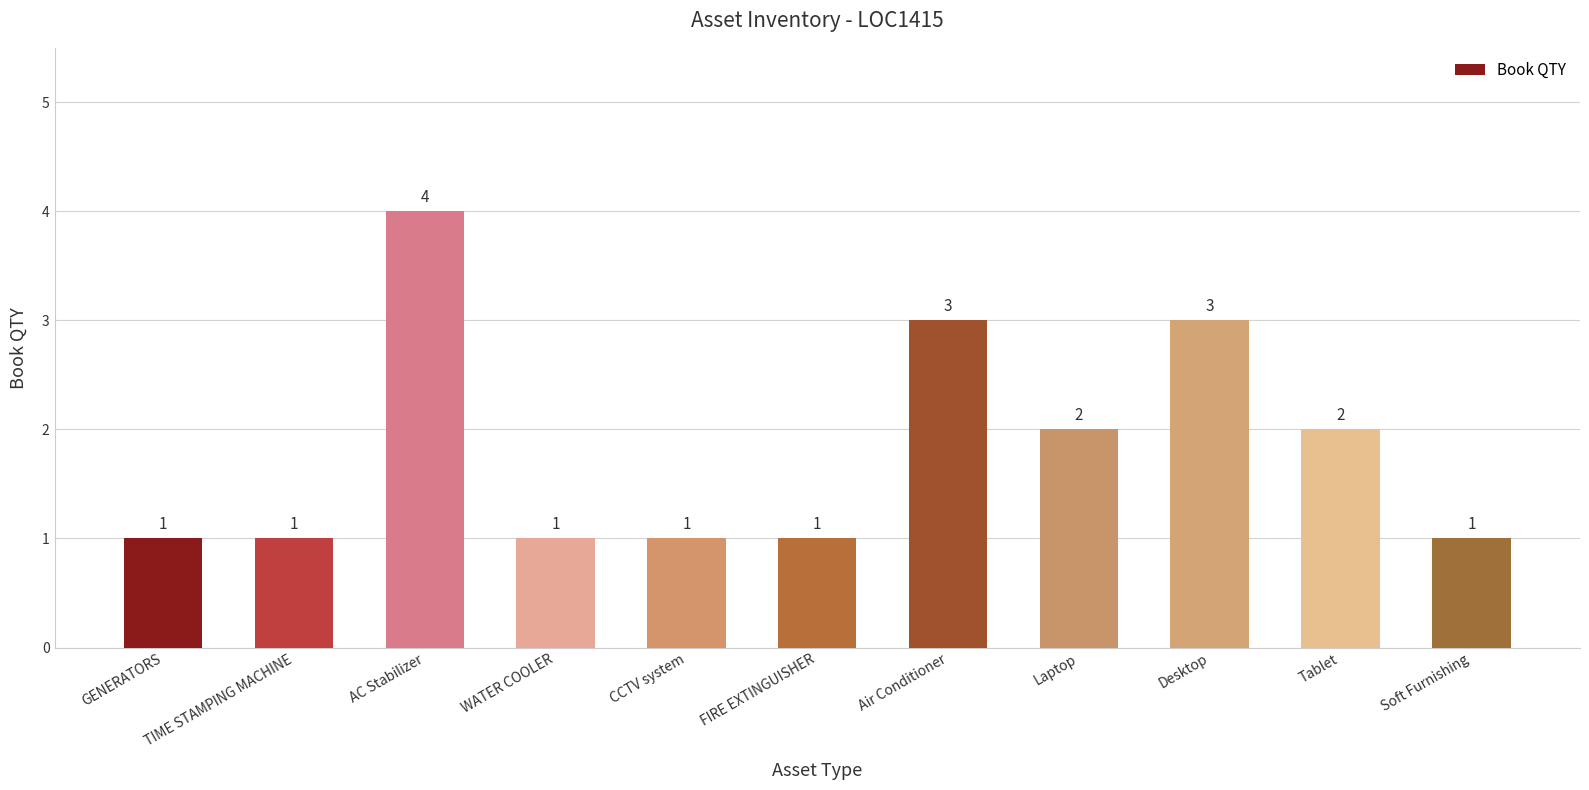

What is the label of the 8th bar from the right?

WATER COOLER